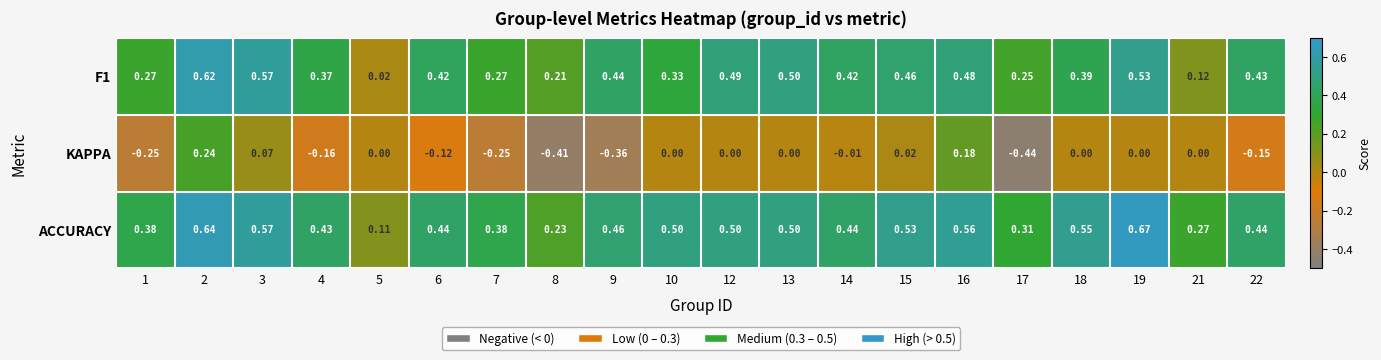

Which series has the largest range (max minus min)?

KAPPA